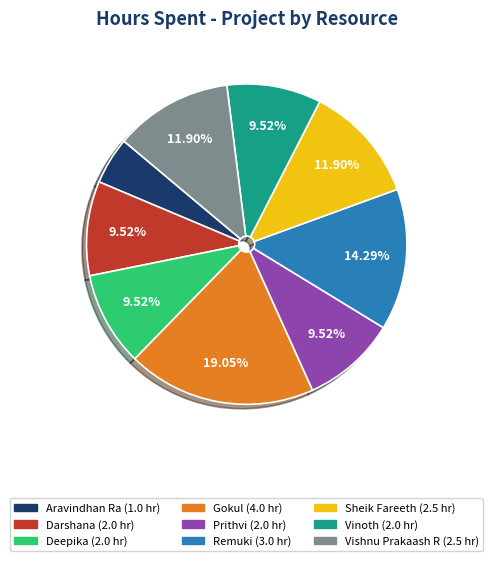

Which has a higher value, Aravindhan Ra or Vinoth?

Vinoth